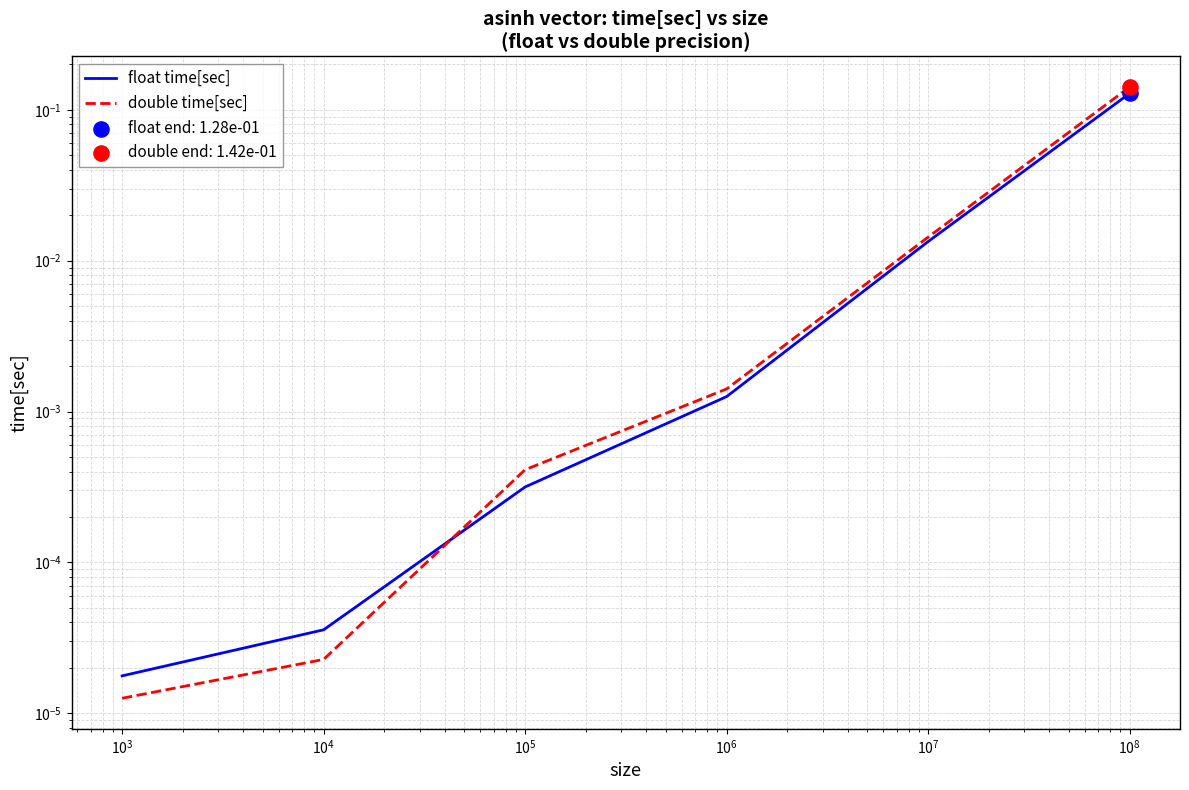

Which series has the widest spread of Y values?

double time[sec]